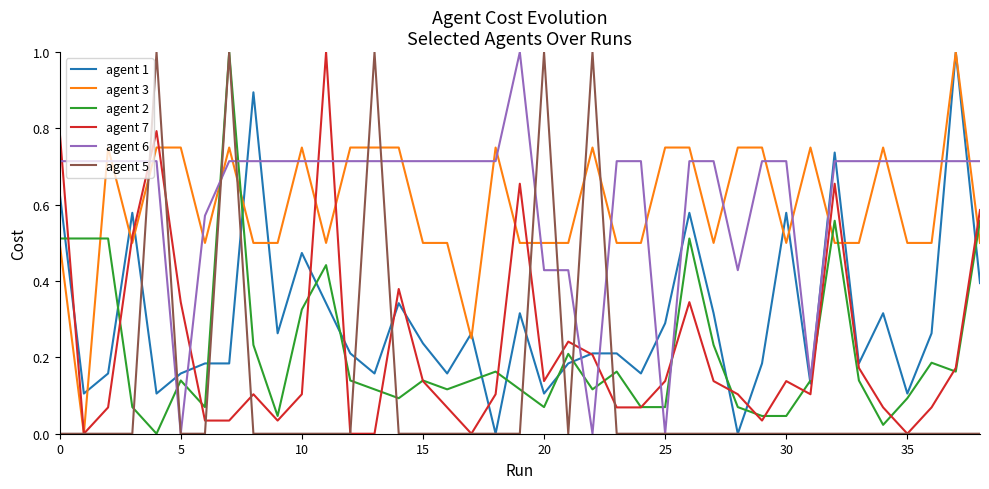

True or false: agent 7 has more than 2 interior local peaks.

True